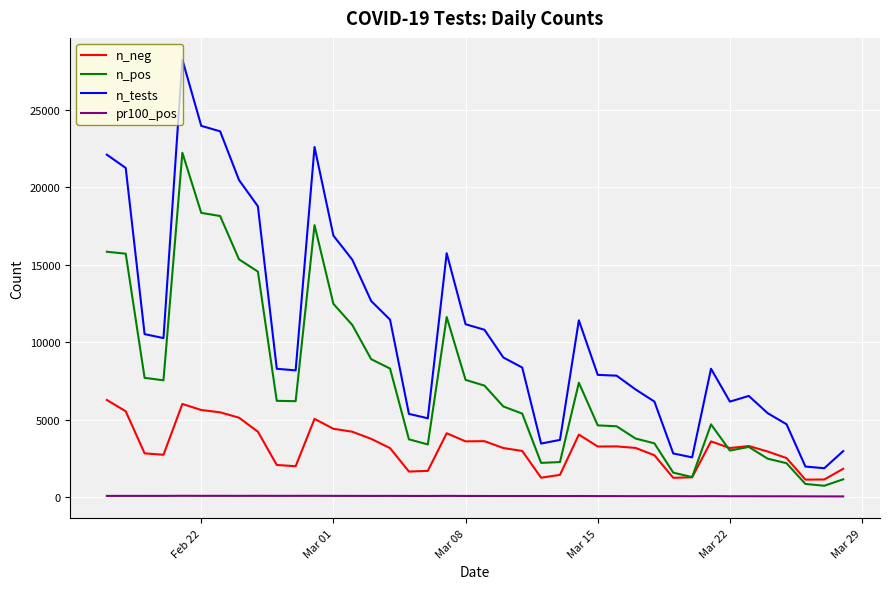

Count the number of categories in the chart.

40